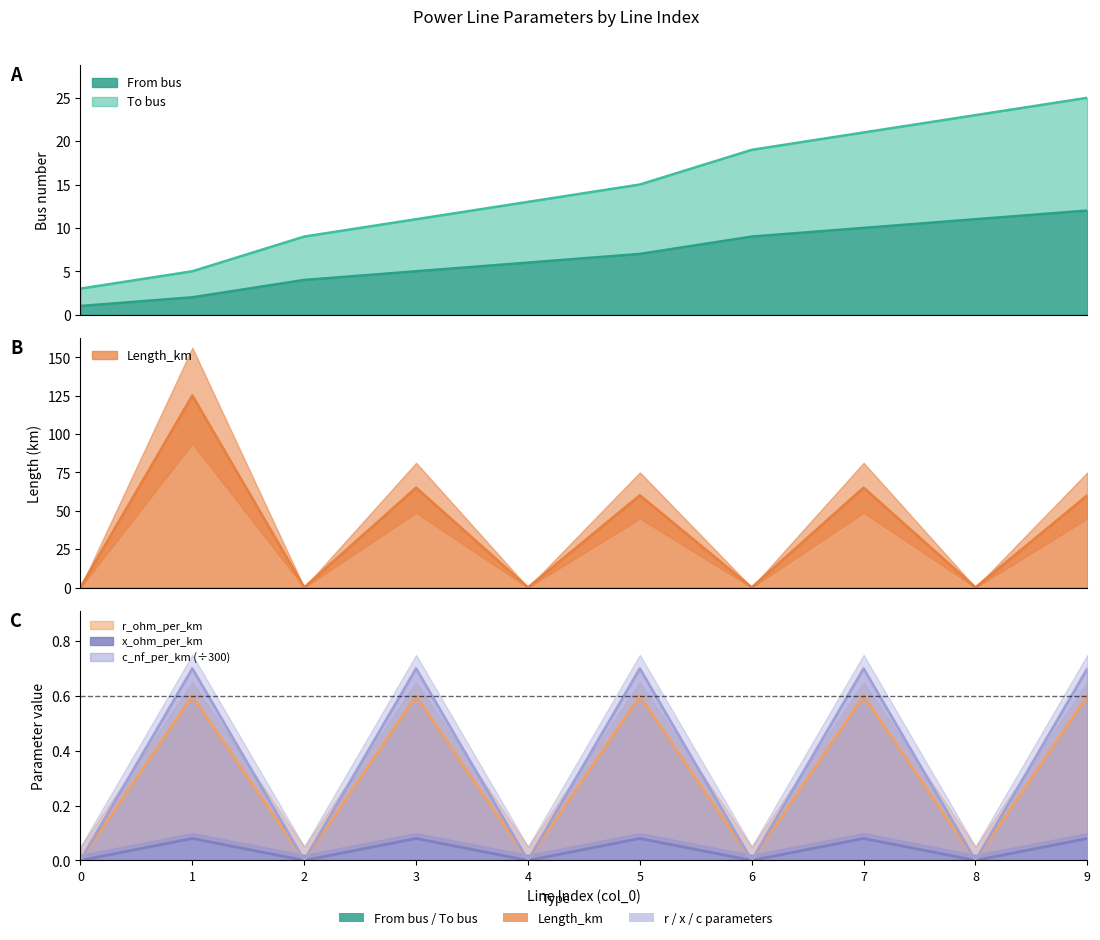

How many lines are shown in the chart?

6